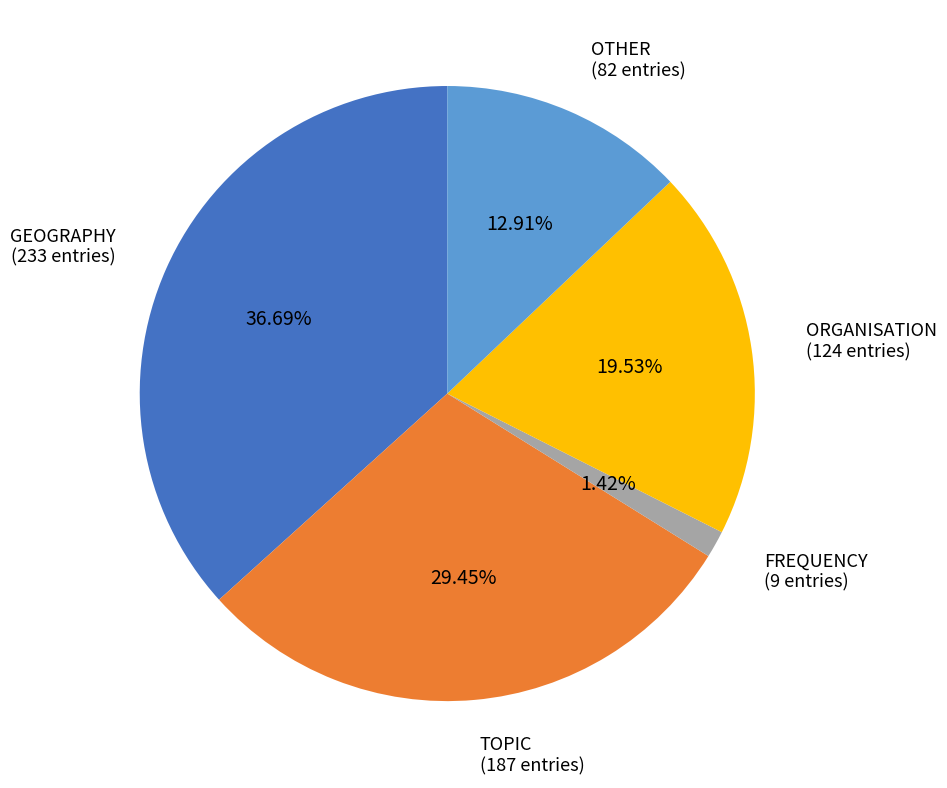

Which category has the biggest portion of the pie?

GEOGRAPHY